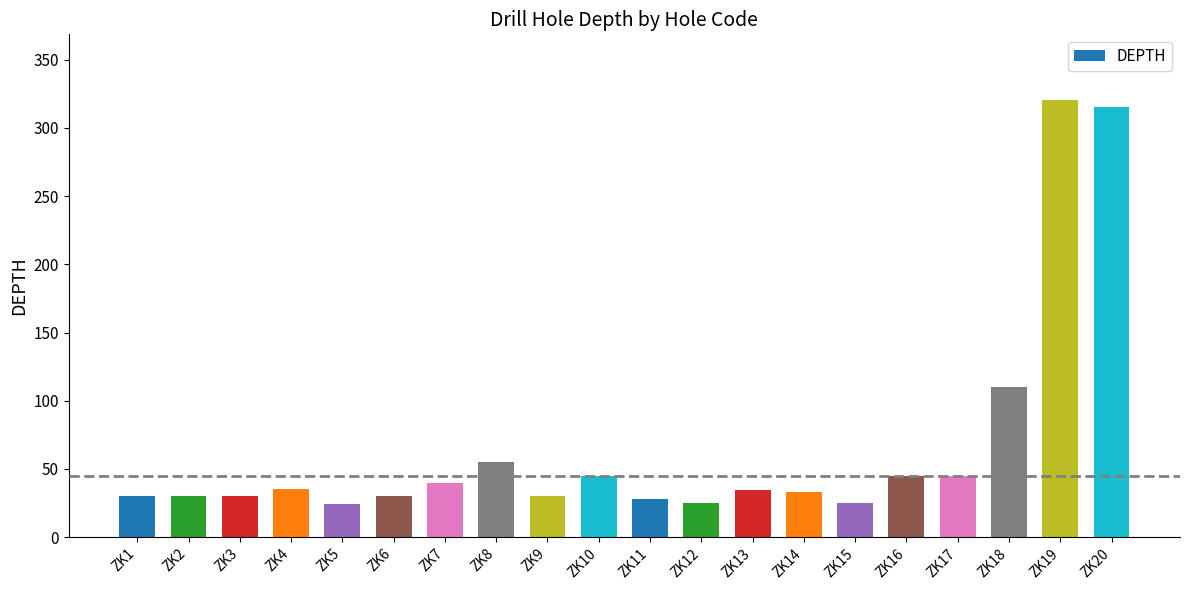

Where is the data nearest to the value 172?

ZK18